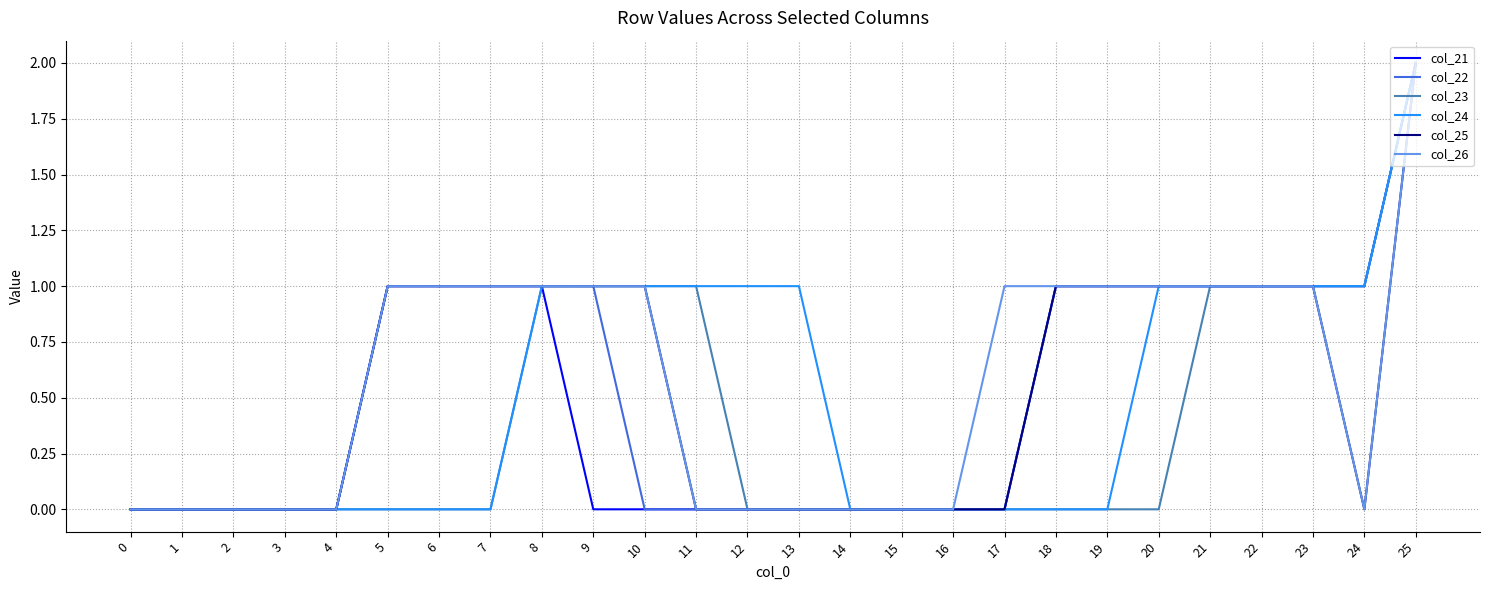

The value of col_25 at 9 is 1. True or false?

True